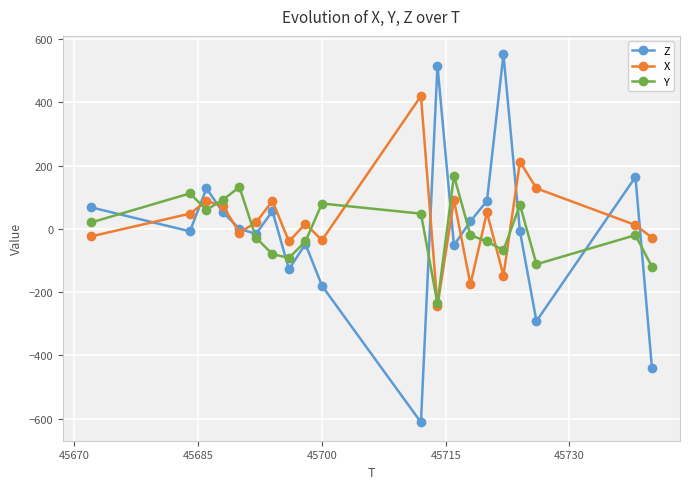

At how many categories does at least one series exceed 1?

18